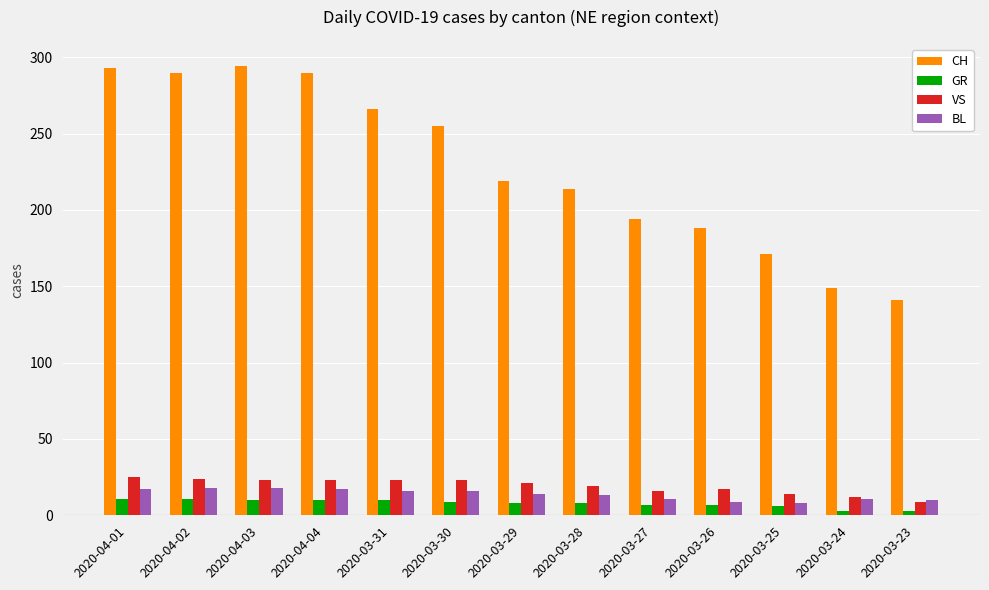

What is the maximum value shown in the chart?

294